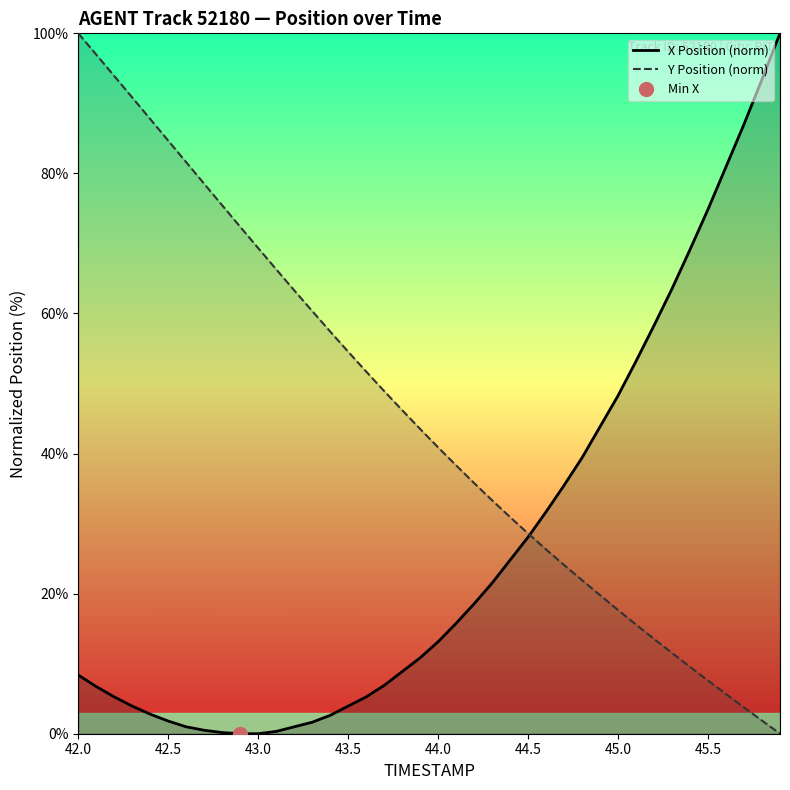

What is the highest value of the Y Position (norm) series?

100.0